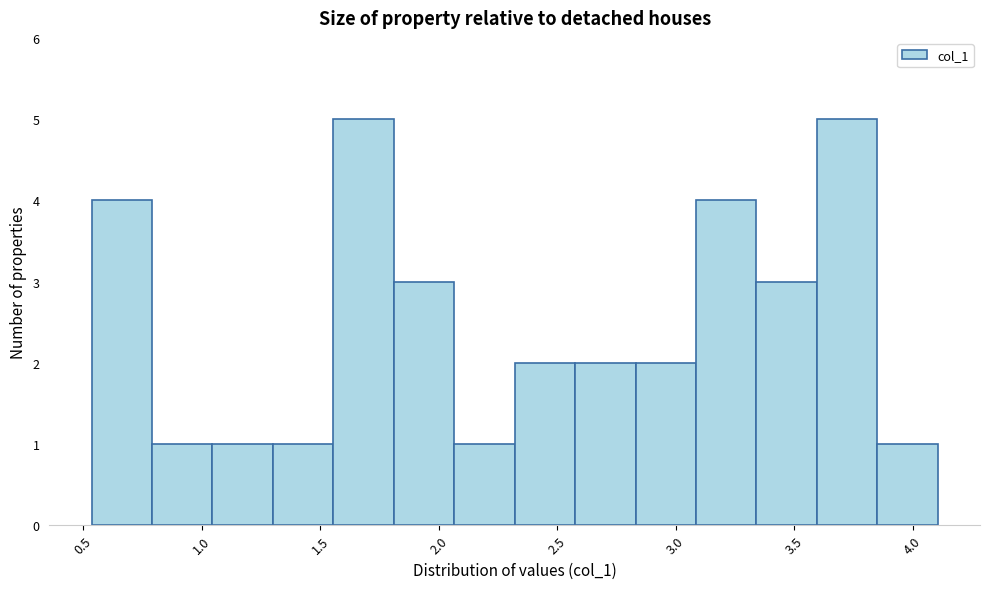

Reading left to right, transcribe this chart: for each bar, give the range it covers on the x-axis and its height. Neither the bar edges nor the heights are printed on the chart, so give them approximately, as read against the axes.

0.55 to 0.80: 4
0.80 to 1.05: 1
1.05 to 1.30: 1
1.30 to 1.55: 1
1.55 to 1.80: 5
1.80 to 2.05: 3
2.05 to 2.30: 1
2.30 to 2.60: 2
2.60 to 2.85: 2
2.85 to 3.10: 2
3.10 to 3.35: 4
3.35 to 3.60: 3
3.60 to 3.85: 5
3.85 to 4.10: 1